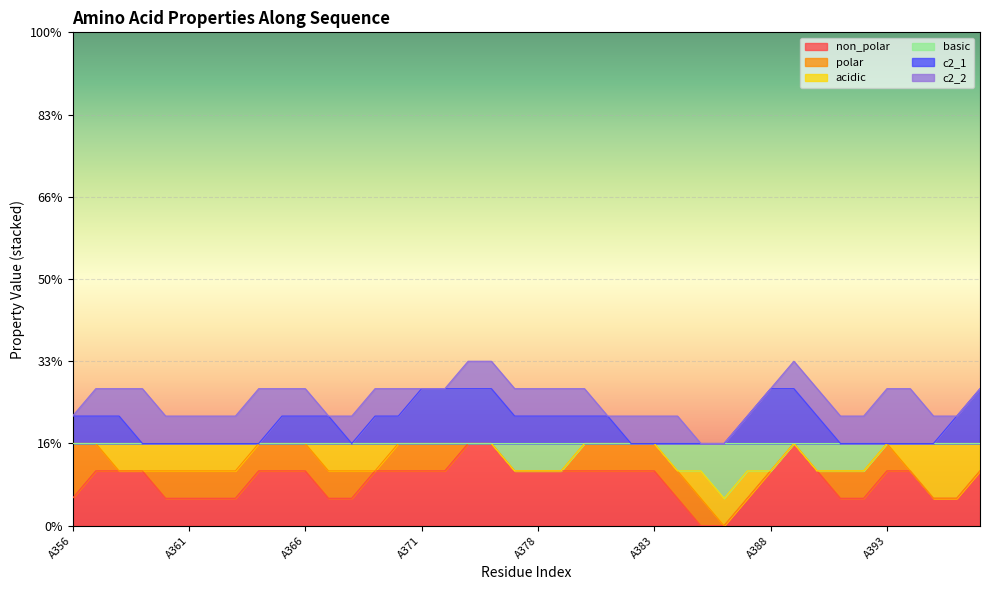

Which series ends up on top after the final intersection of basic and polar?

polar